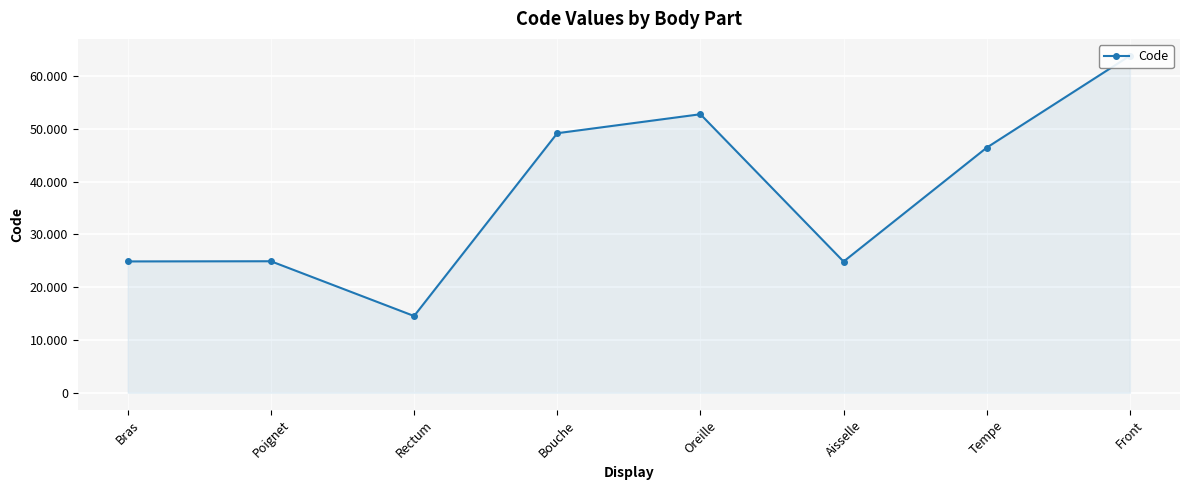

Reading right to left, what are all the values shown in this chart?

Front=63864	Tempe=46450	Aisselle=24864	Oreille=52780	Bouche=49184	Rectum=14544	Poignet=24922	Bras=24890